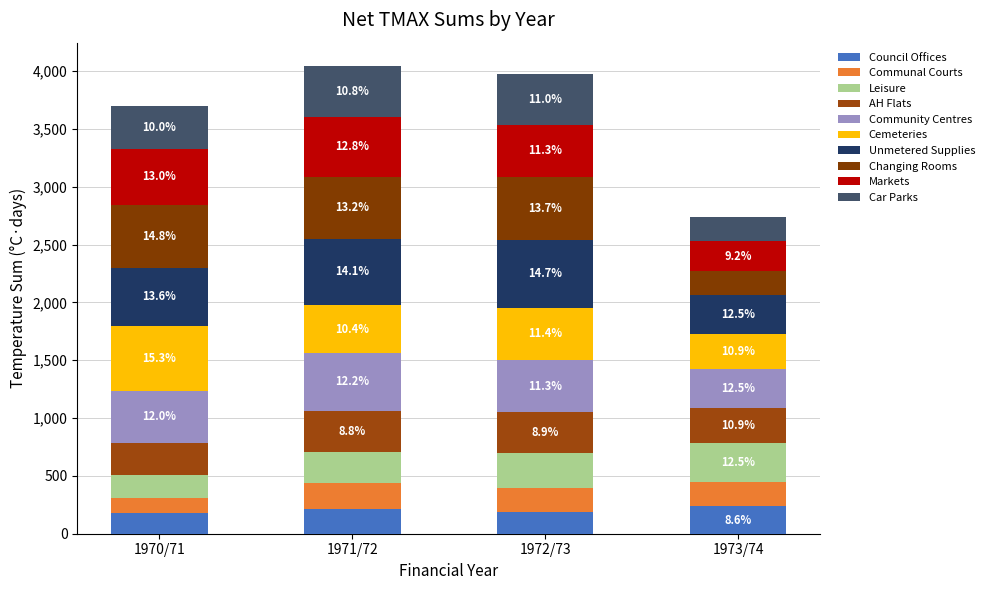

Does the chart contain any negative values?

No